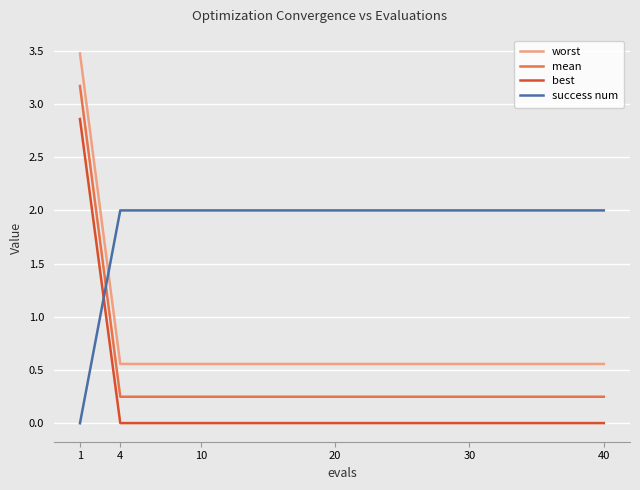

Rank the series by their average value, from lowest to highest.

best, mean, worst, success num